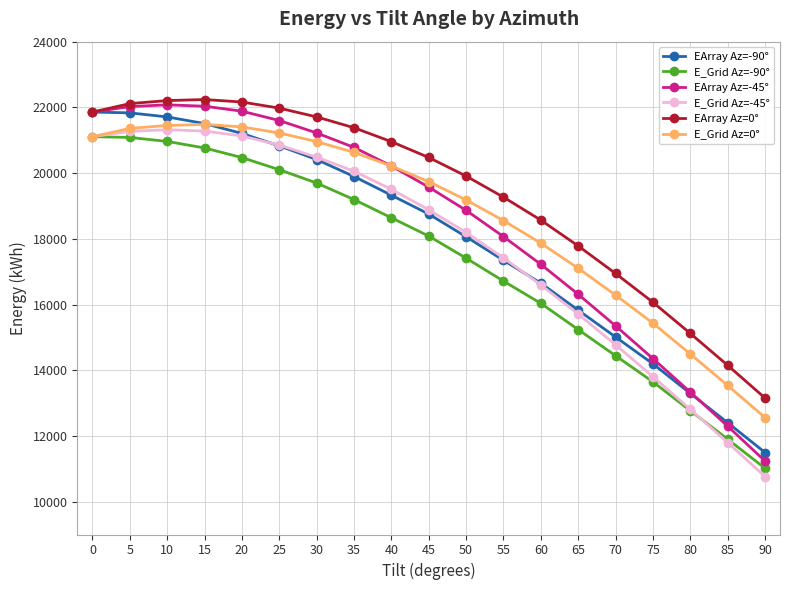

True or false: E_Grid Az=-45° and EArray Az=0° intersect in this chart.

False